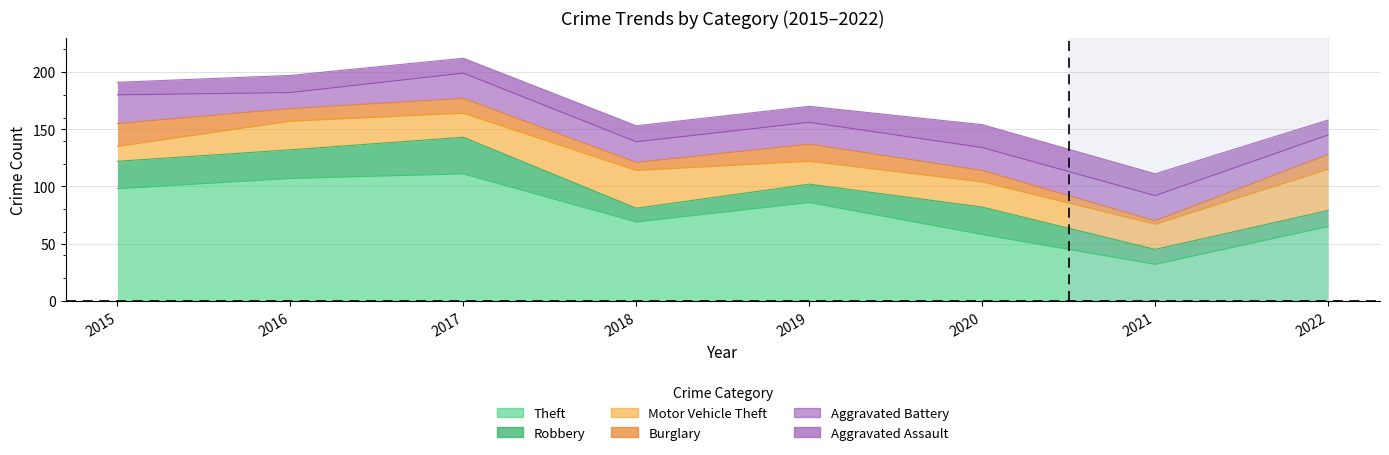

Reading left to right, what are all the values shown in this chart?

Theft: 2015=98	2016=107	2017=111	2018=69	2019=86	2020=58	2021=32	2022=65
Robbery: 2015=24	2016=25	2017=32	2018=12	2019=16	2020=24	2021=13	2022=14
Motor Vehicle Theft: 2015=13	2016=25	2017=21	2018=33	2019=20	2020=22	2021=22	2022=36
Burglary: 2015=20	2016=11	2017=13	2018=7	2019=15	2020=10	2021=3	2022=13
Aggravated Battery: 2015=25	2016=14	2017=22	2018=18	2019=19	2020=20	2021=22	2022=17
Aggravated Assault: 2015=11	2016=15	2017=13	2018=14	2019=14	2020=20	2021=19	2022=13